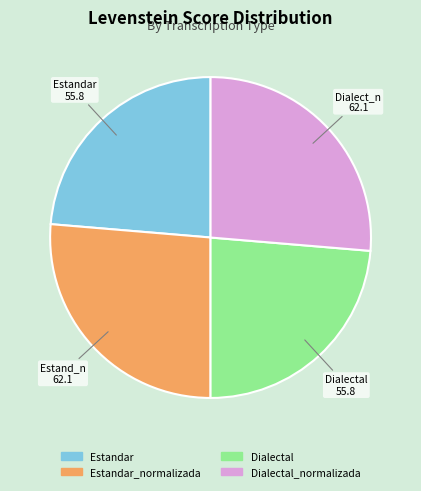

Count the number of slices in the pie.

4